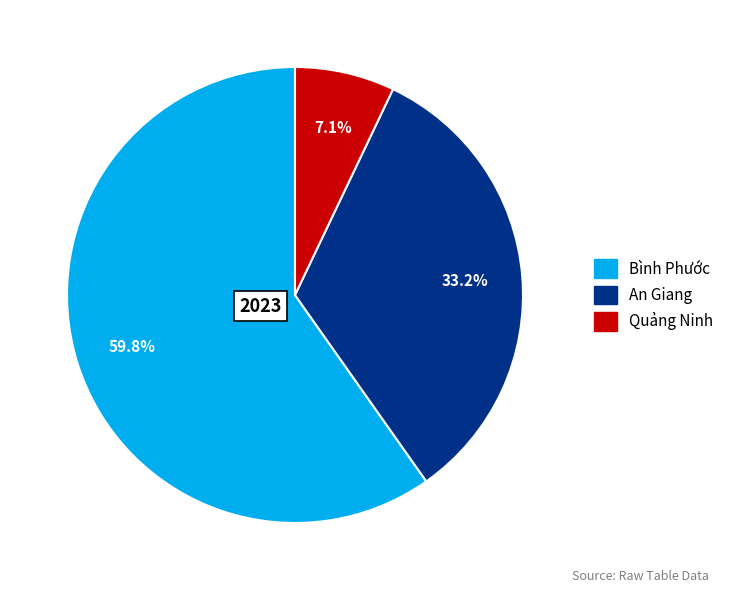

What percentage do An Giang and Bình Phước together represent?

92.9%